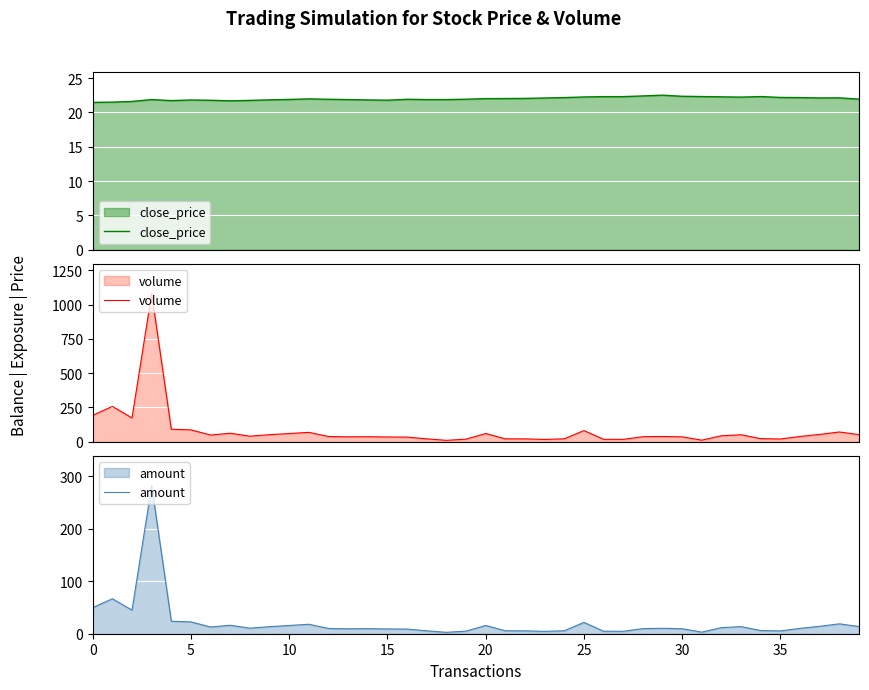

What are all the series names shown in the legend?

close_price, volume, amount